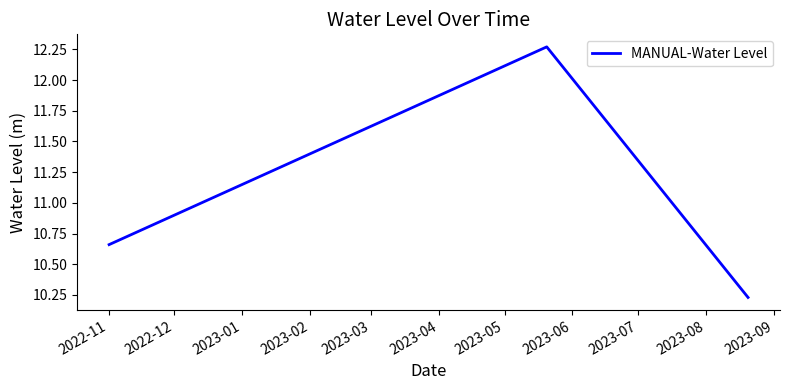

What is the difference between the second highest and minimum values?

0.4